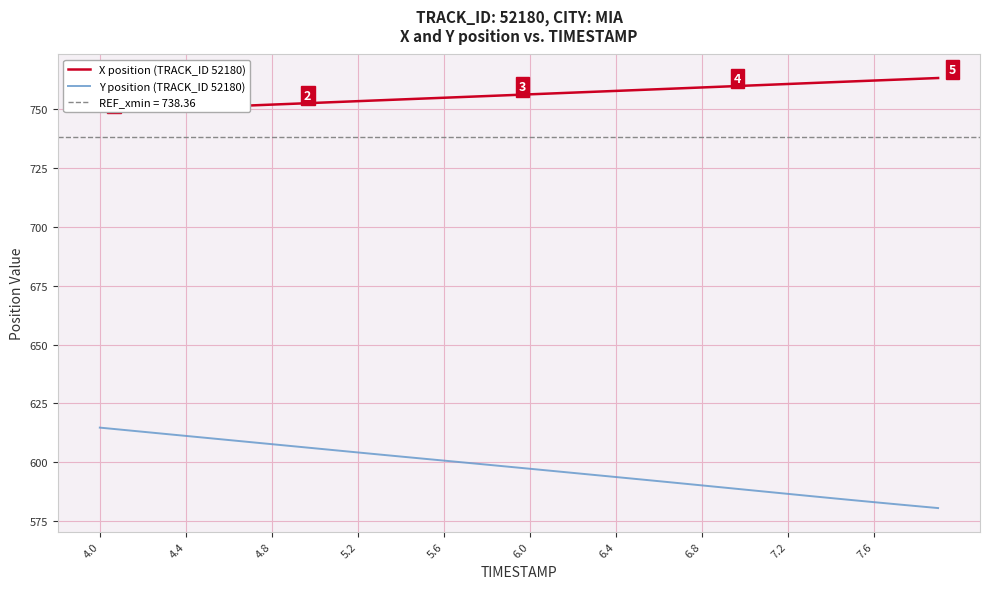

Is this an area chart (filled region under the line)?

No